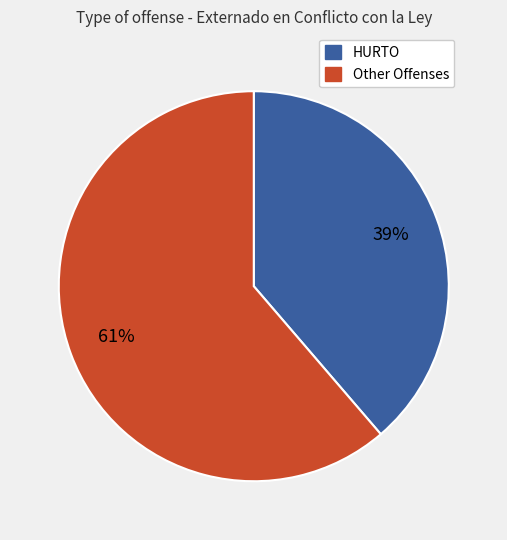

How many slices are in this pie chart?

2